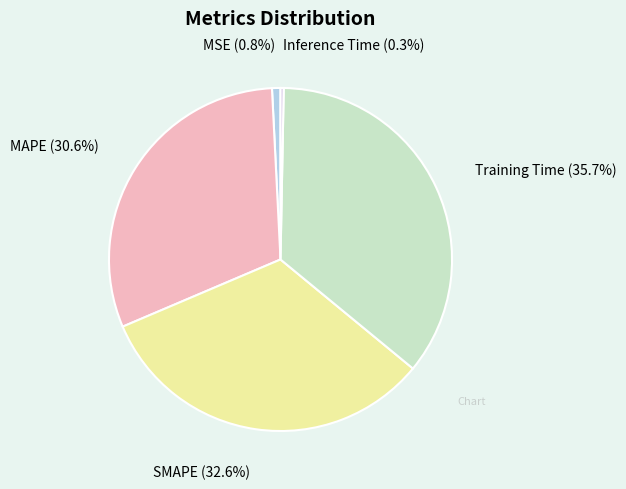

Which has a higher value, Training Time or MSE?

Training Time